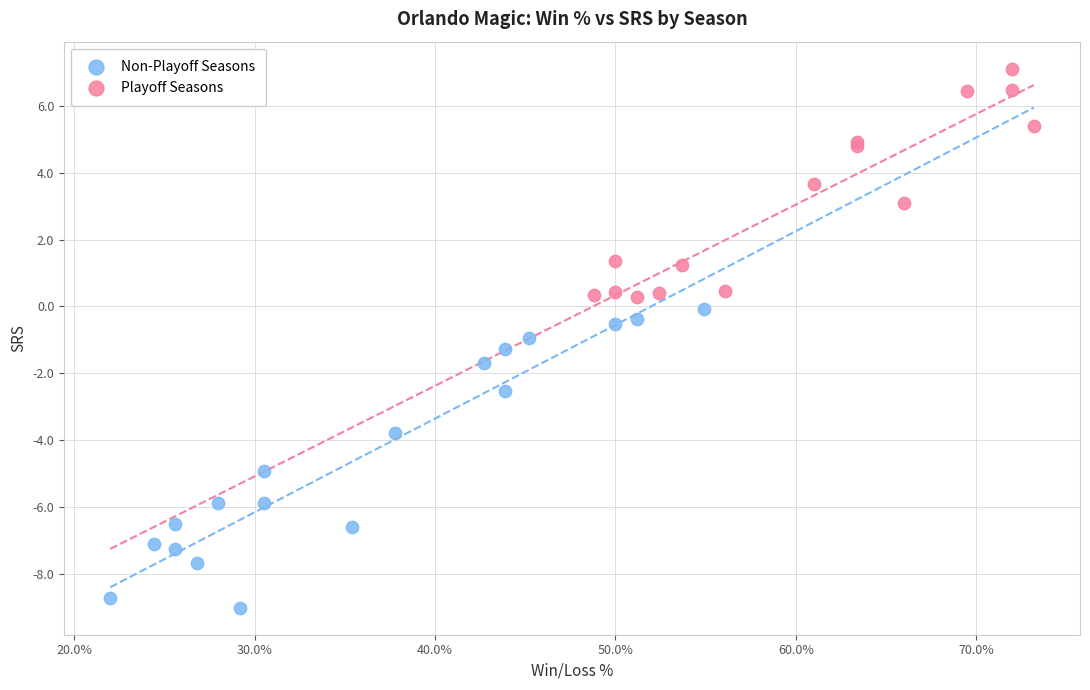

Which series reaches the maximum Y coordinate?

Playoff Seasons